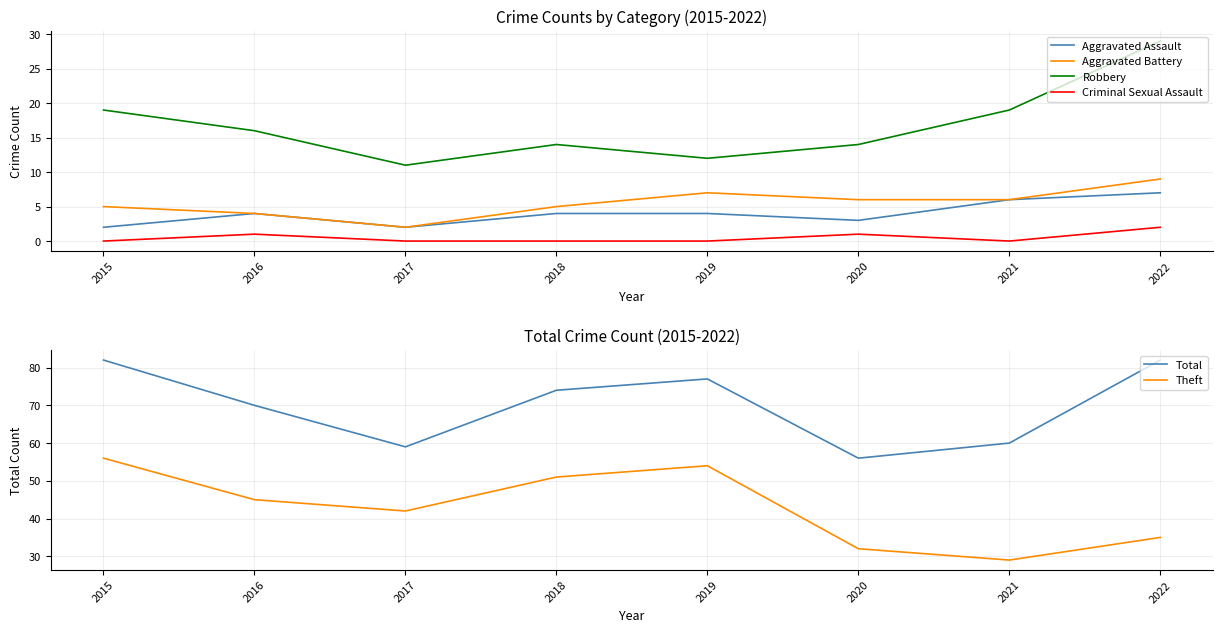

Reading right to left, transcribe all the data shown in this chart.

Aggravated Assault: 2022=7	2021=6	2020=3	2019=4	2018=4	2017=2	2016=4	2015=2
Aggravated Battery: 2022=9	2021=6	2020=6	2019=7	2018=5	2017=2	2016=4	2015=5
Robbery: 2022=29	2021=19	2020=14	2019=12	2018=14	2017=11	2016=16	2015=19
Criminal Sexual Assault: 2022=2	2021=0	2020=1	2019=0	2018=0	2017=0	2016=1	2015=0
Total: 2022=82	2021=60	2020=56	2019=77	2018=74	2017=59	2016=70	2015=82
Theft: 2022=35	2021=29	2020=32	2019=54	2018=51	2017=42	2016=45	2015=56